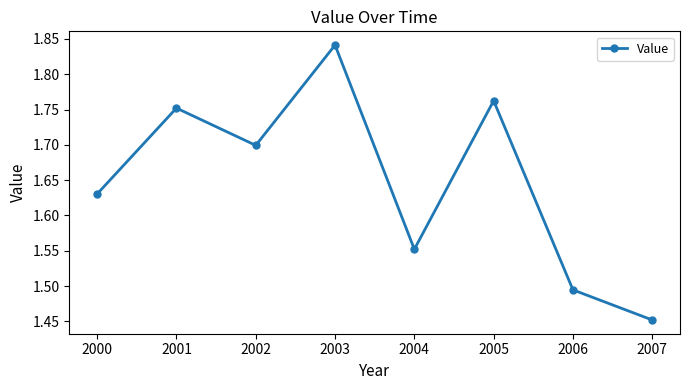

Which label corresponds to the smallest value in the chart?

2007